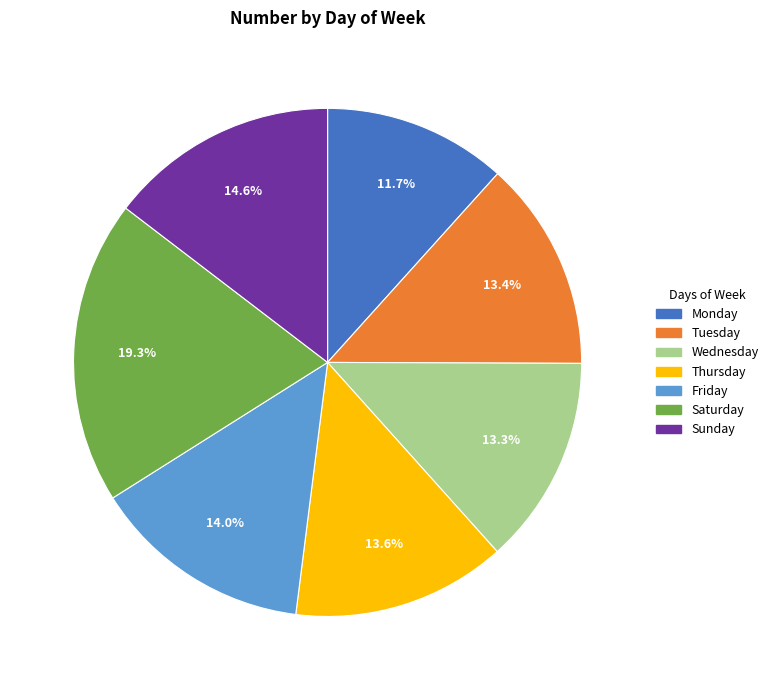

To the nearest percent, what is the difference between the largest and smallest slice percentages?

8%